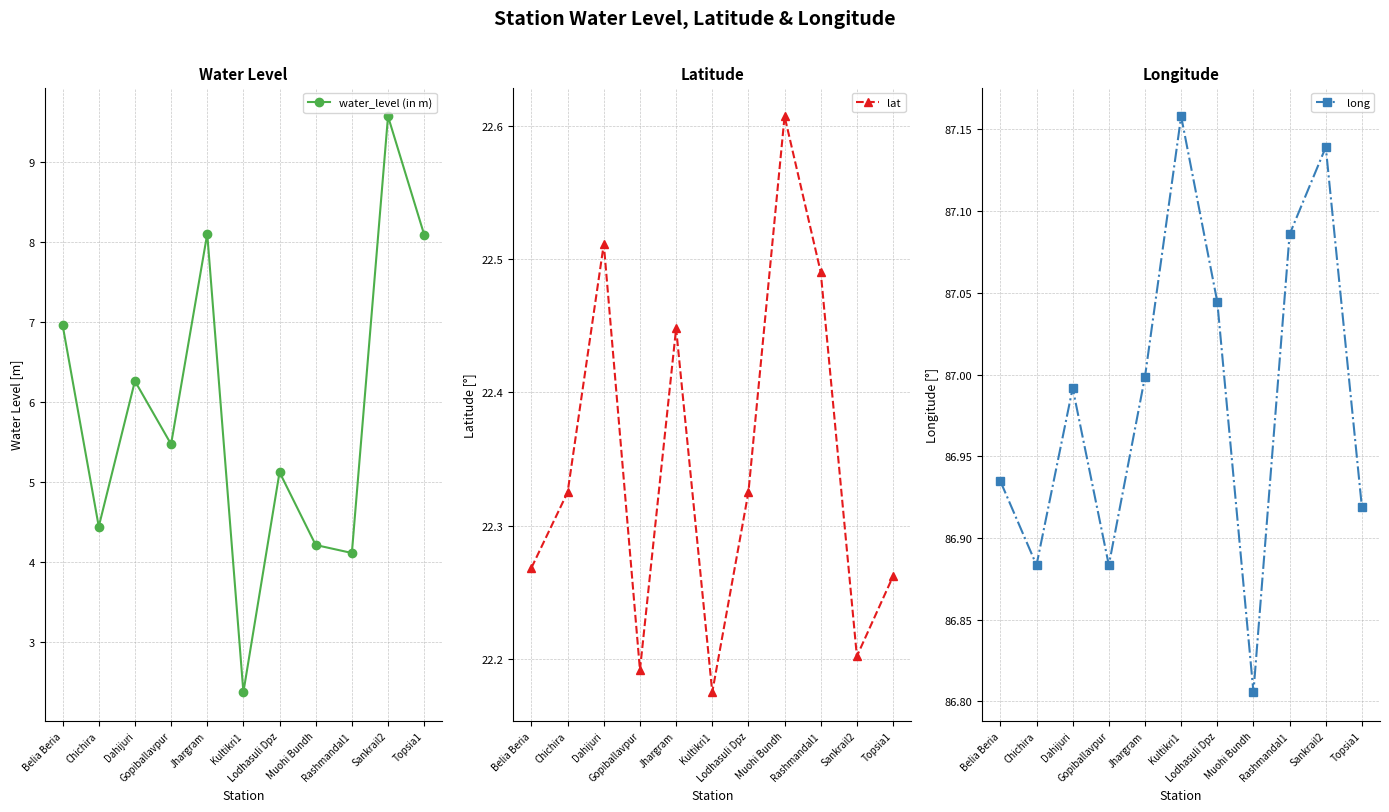

Is this an area chart (filled region under the line)?

No